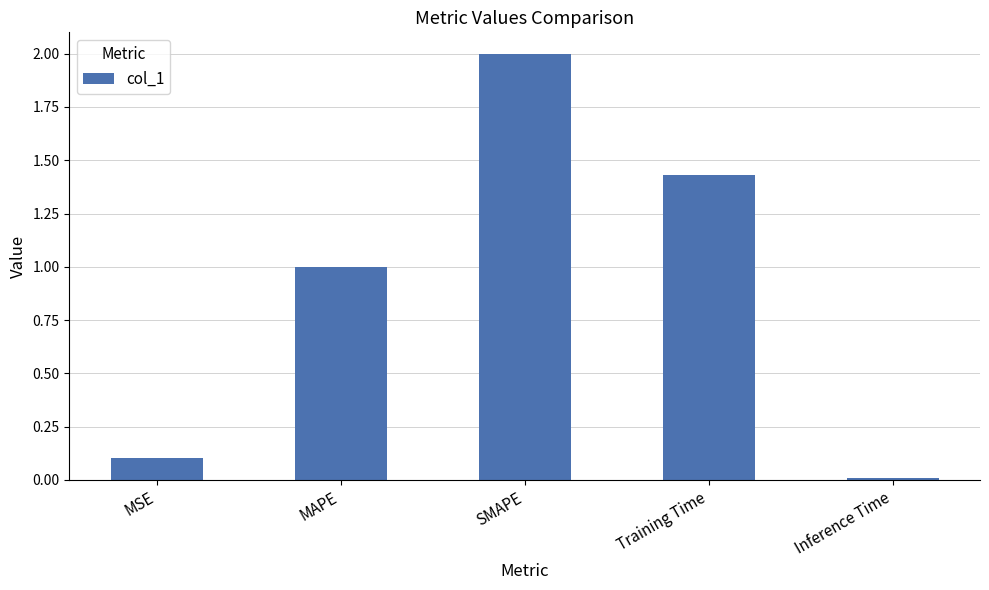

What is the average value?

0.9